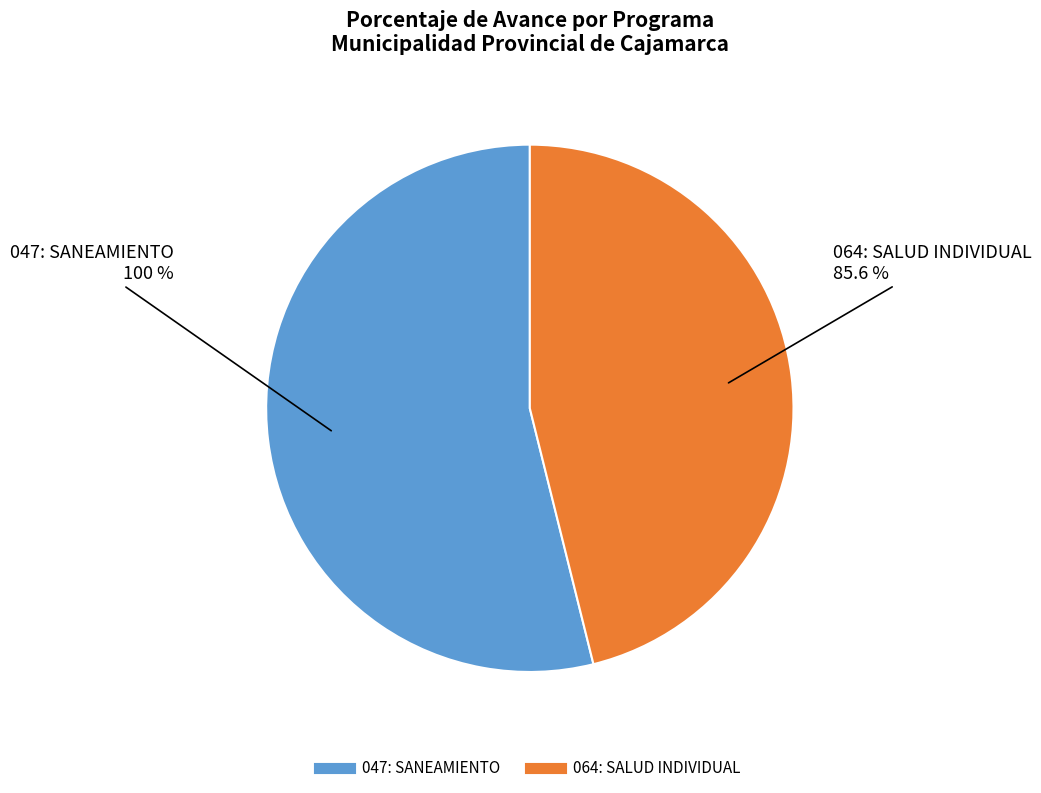

To the nearest percent, what is the difference between the largest and smallest slice percentages?

8%